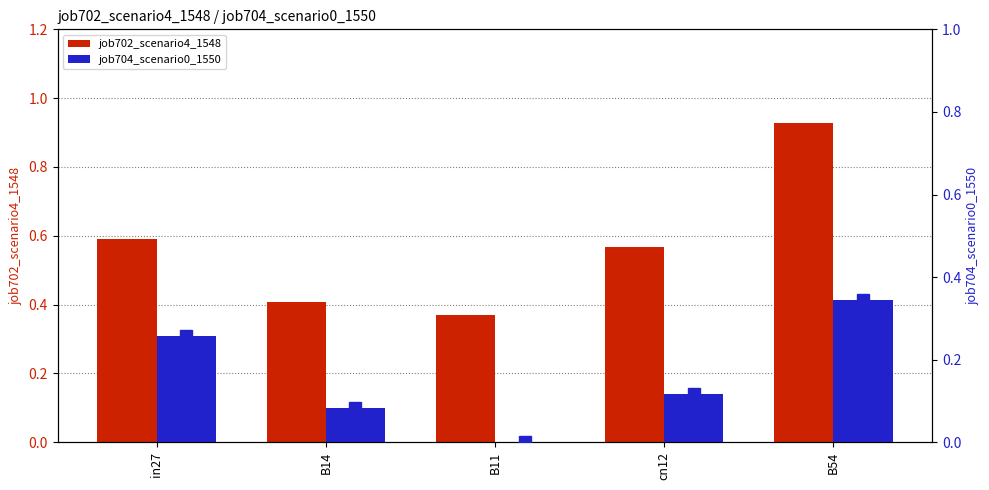

List the series in order of their overall mean, highest first.

job702_scenario4_1548, job704_scenario0_1550